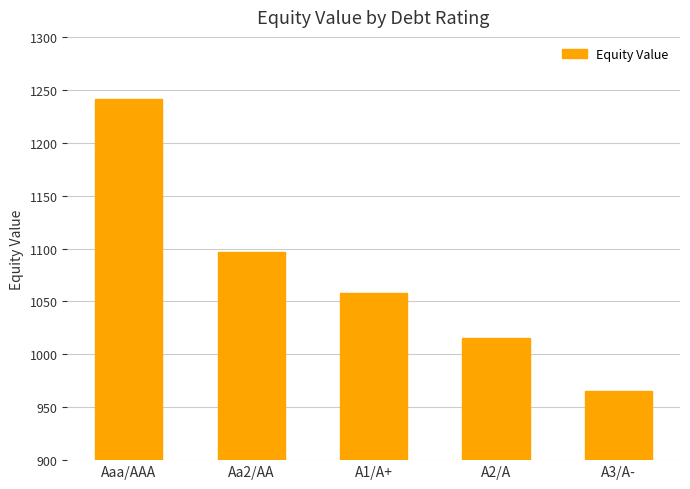

Which label corresponds to the smallest value in the chart?

A3/A-